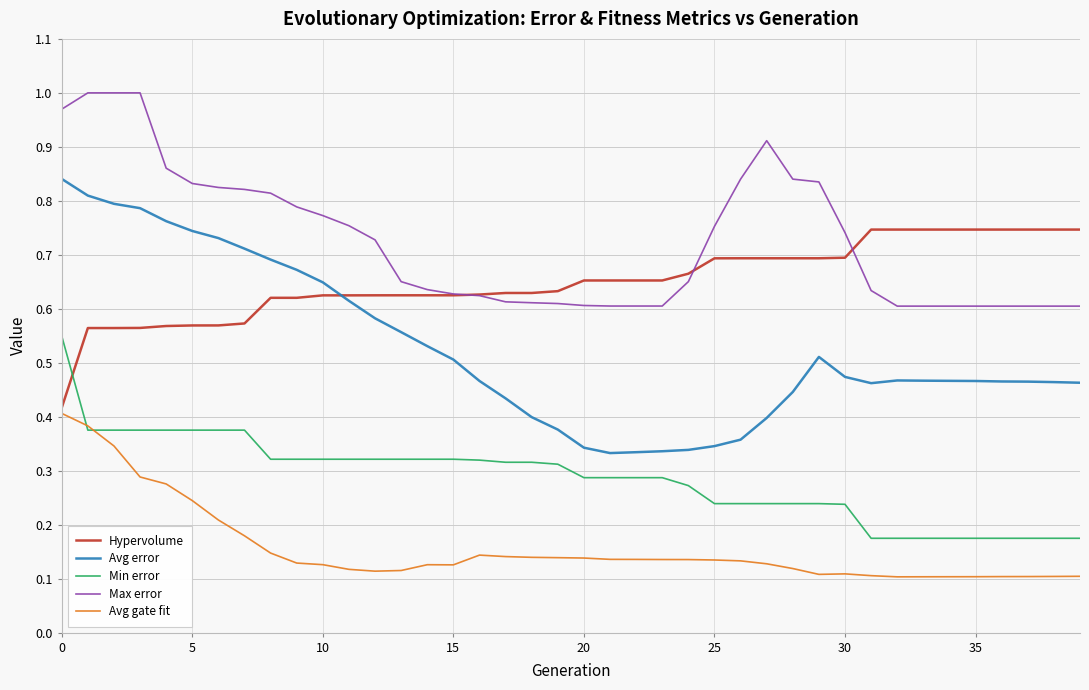

Which series has the largest range (max minus min)?

Avg error